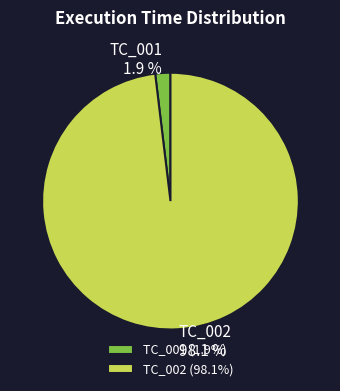

What percentage is NOT represented by TC_001?

98.1%